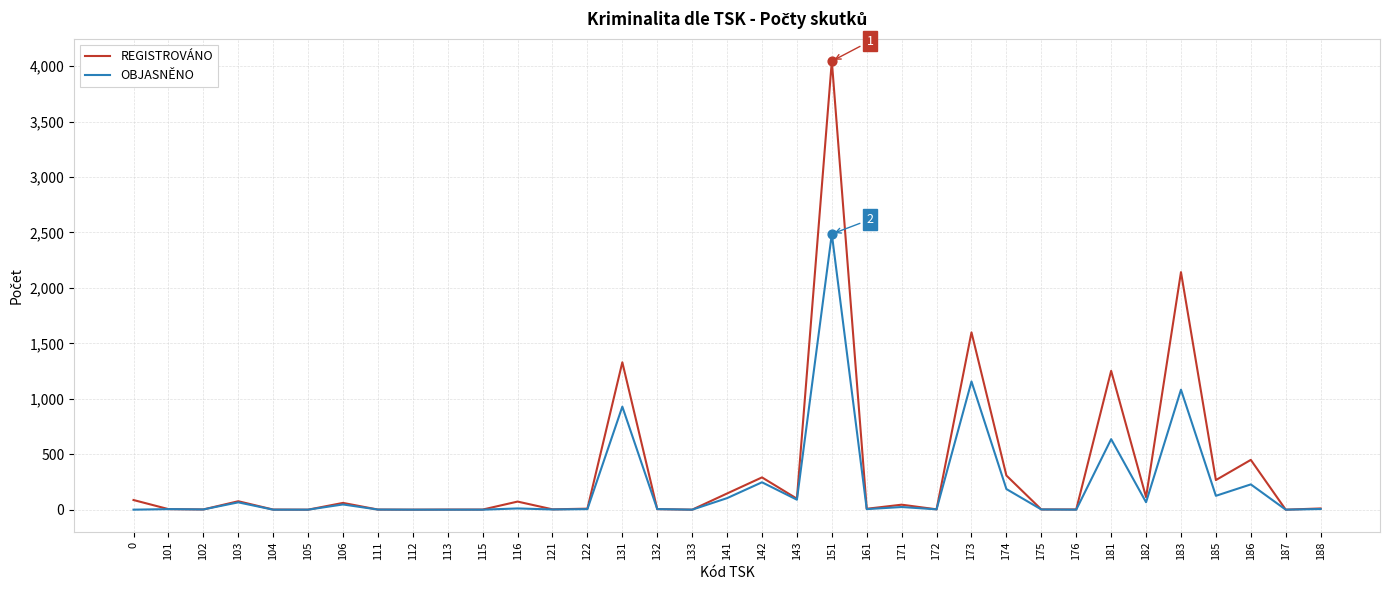

Which series has the largest range (max minus min)?

REGISTROVÁNO